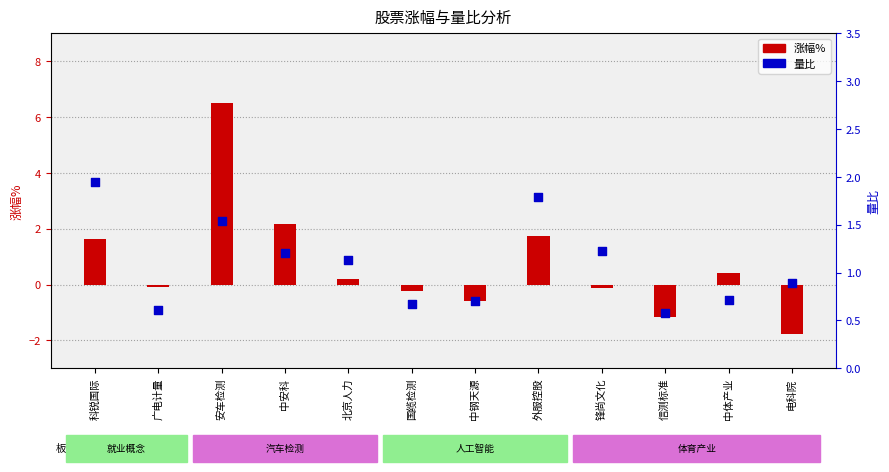

Which series contains the highest Y value?

涨幅%